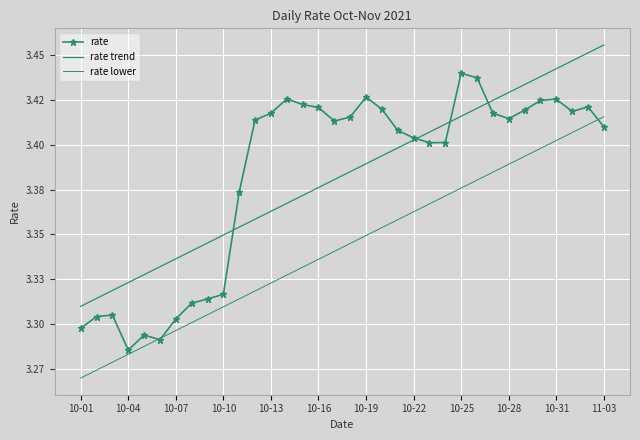

What is the sum of all rate values?

115.0